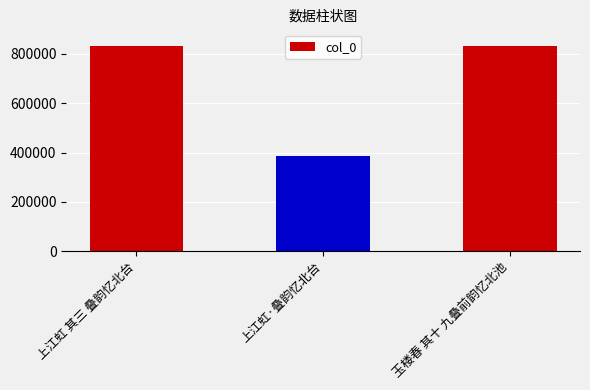

What is the sum of the values at 上江虹·叠韵忆北台 and 玉楼春 其十 九叠前韵忆北池?

1221492